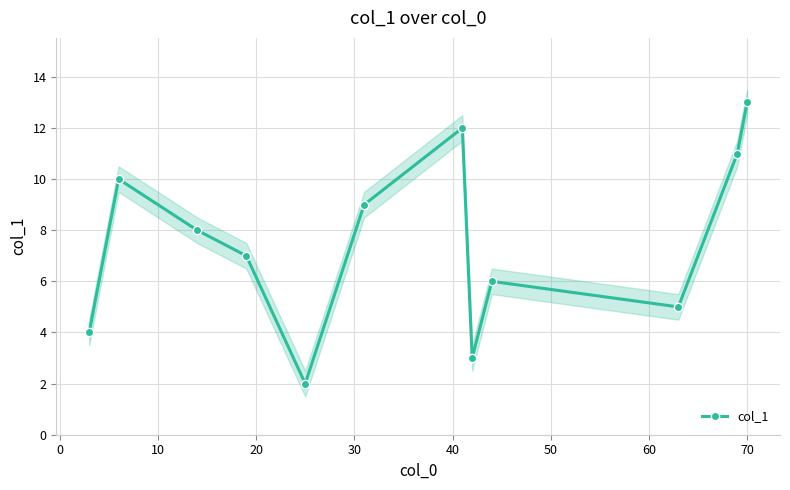

What is the value of the col_1 point at the 1st from the left?

4